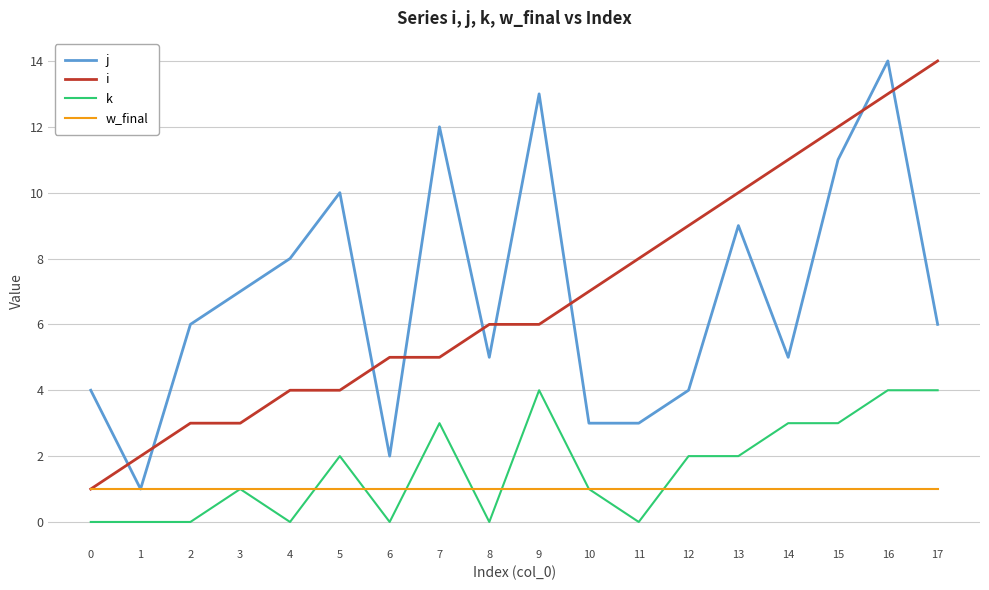

What is the spread (max minus min) of values at 15?

11